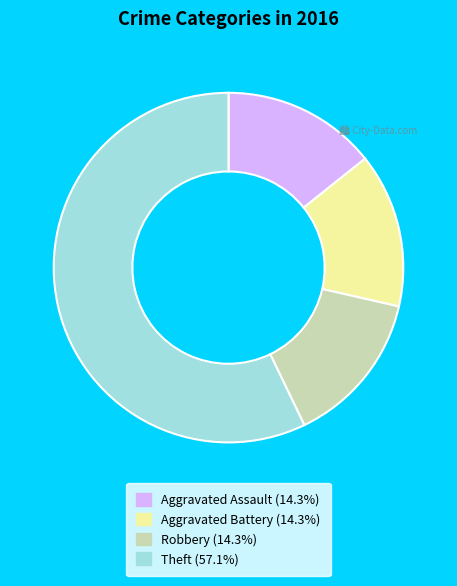

Which slice represents more than half of the pie?

Theft